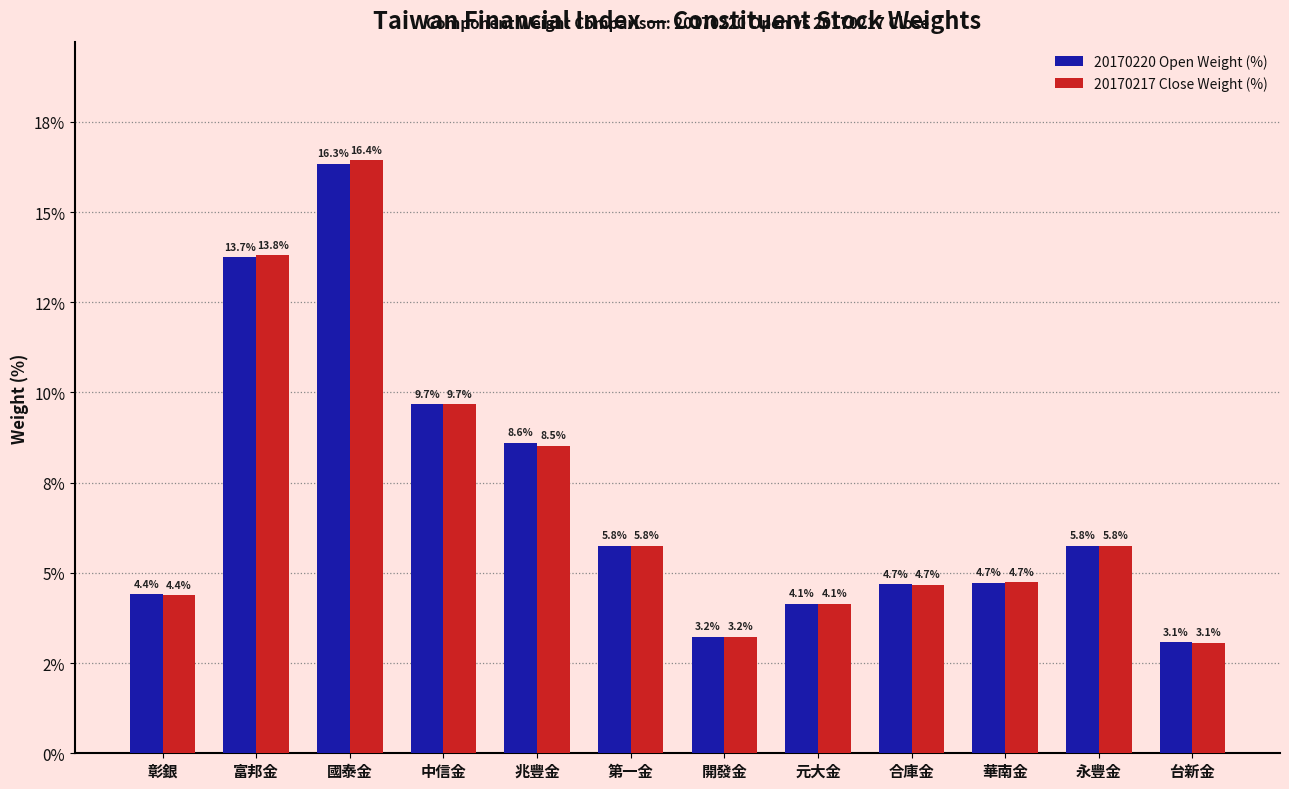

List the series in order of their peak value, highest first.

20170217 Close Weight (%), 20170220 Open Weight (%)